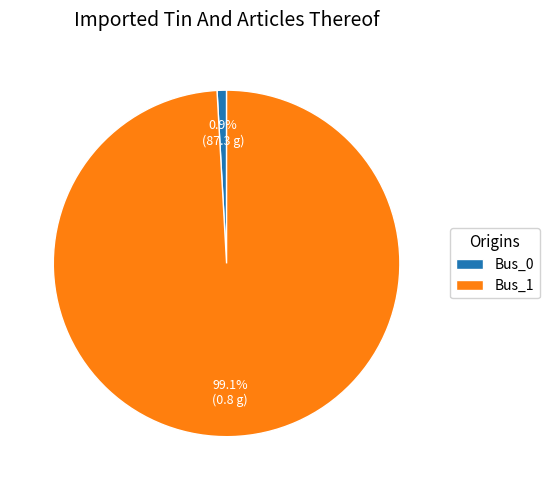

Does any single category account for the majority?

Yes